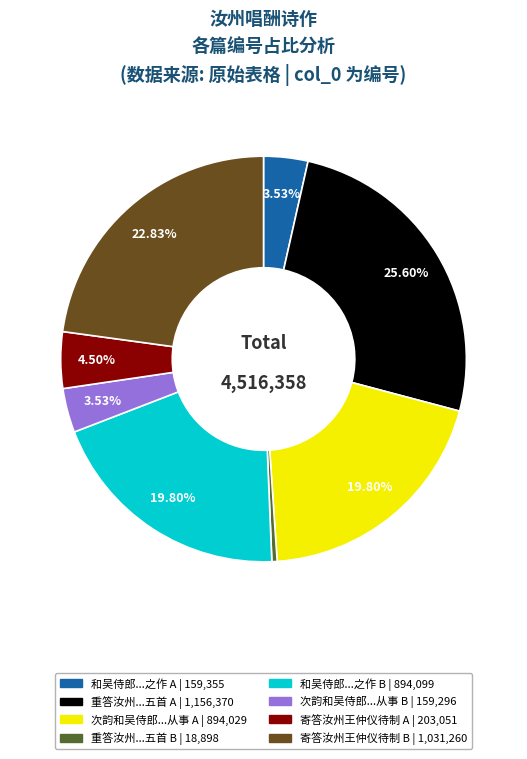

Rank the categories by value from lowest to highest.

重答汝州李六使君见和忆吴中旧游五首 (18898), 次韵和吴侍郎答汝州刘从事 (159296), 和吴侍郎答汝州诸官唱酬之作 (159355), 寄答汝州王仲仪待制 (203051), 次韵和吴侍郎答汝州刘从事 (894029), 和吴侍郎答汝州诸官唱酬之作 (894099), 寄答汝州王仲仪待制 (1031260), 重答汝州李六使君见和忆吴中旧游五首 (1156370)